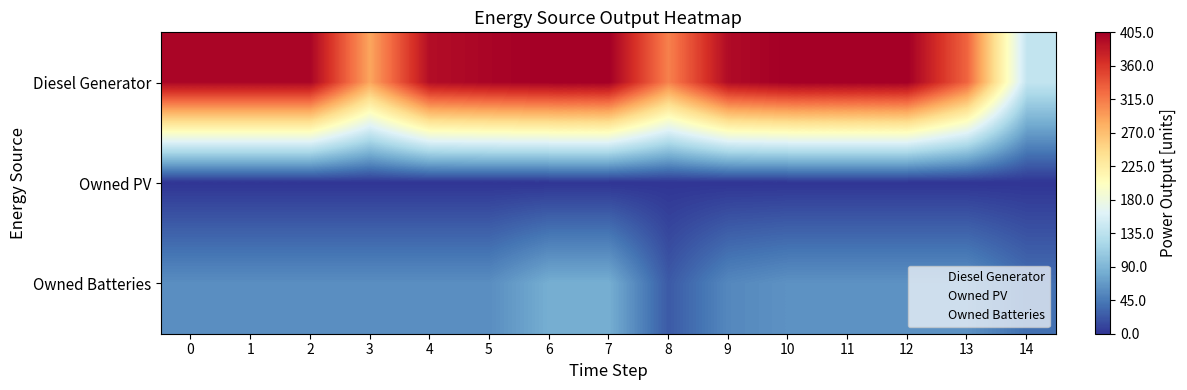

List the series in order of their overall mean, highest first.

Diesel Generator, Owned Batteries, Owned PV